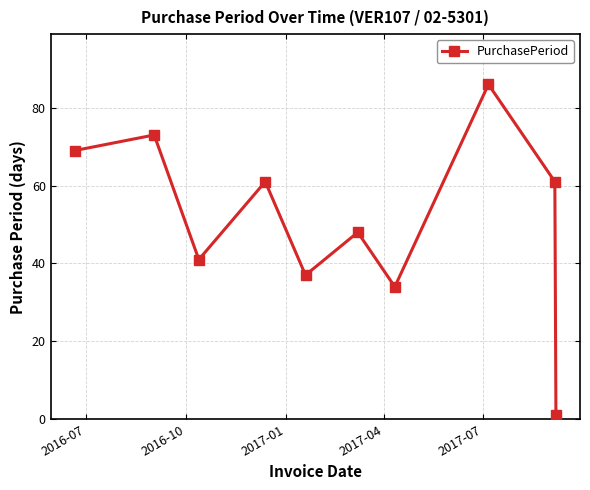

How many points are lower than both their immediate neighbors (excluding endpoints)?

3